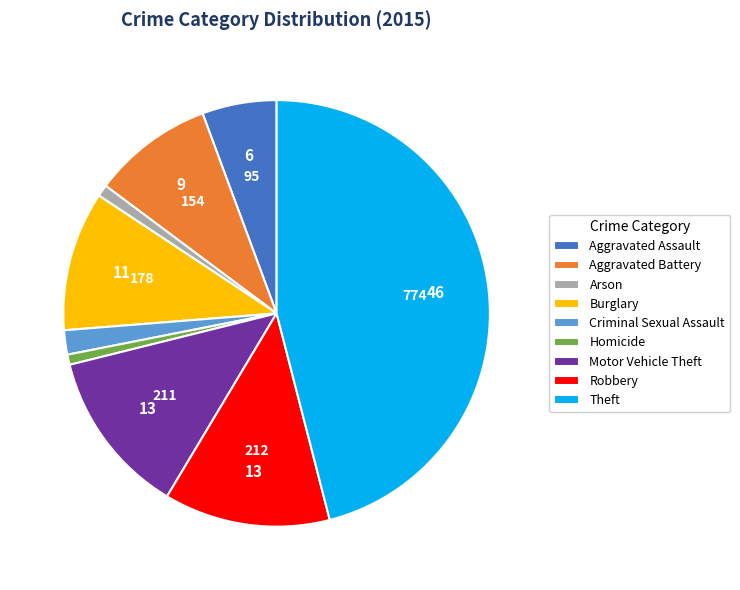

Is the sum of Motor Vehicle Theft and Robbery greater than half?

No